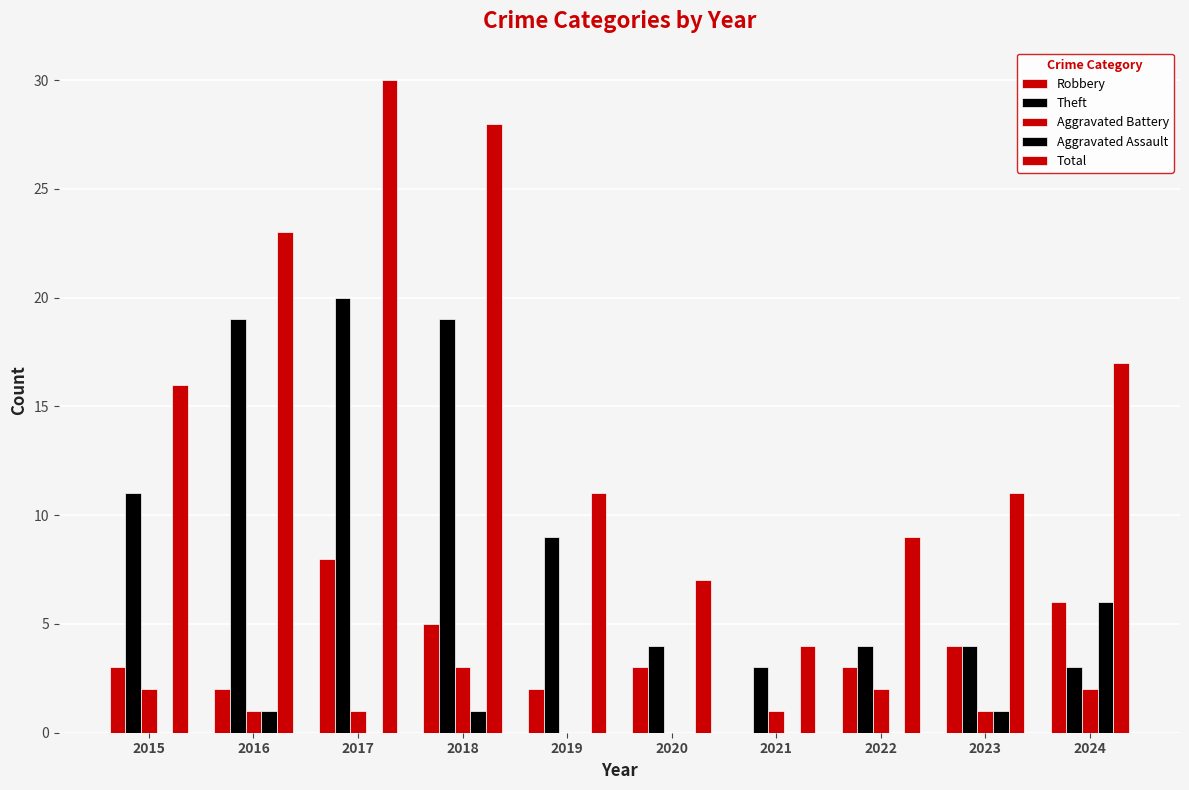

What is the sum of all Robbery values?

36